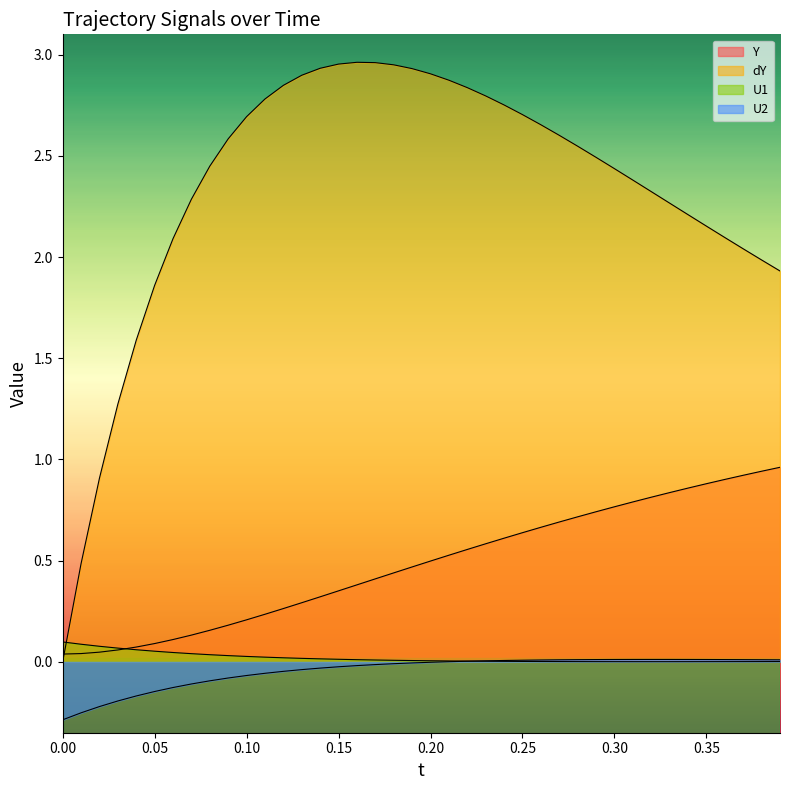

What is the value of the Y point at the 32nd from the left?

0.8